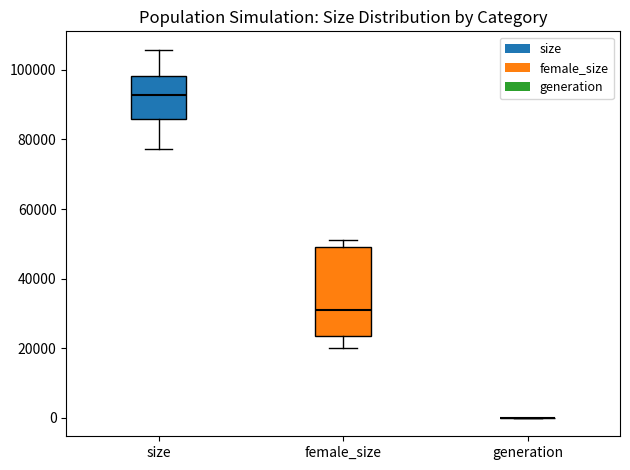

Where is the upper edge of the box for female_size on the y-axis? The values are not printed on the chart, so give them approximately, as read against the axis.

48000